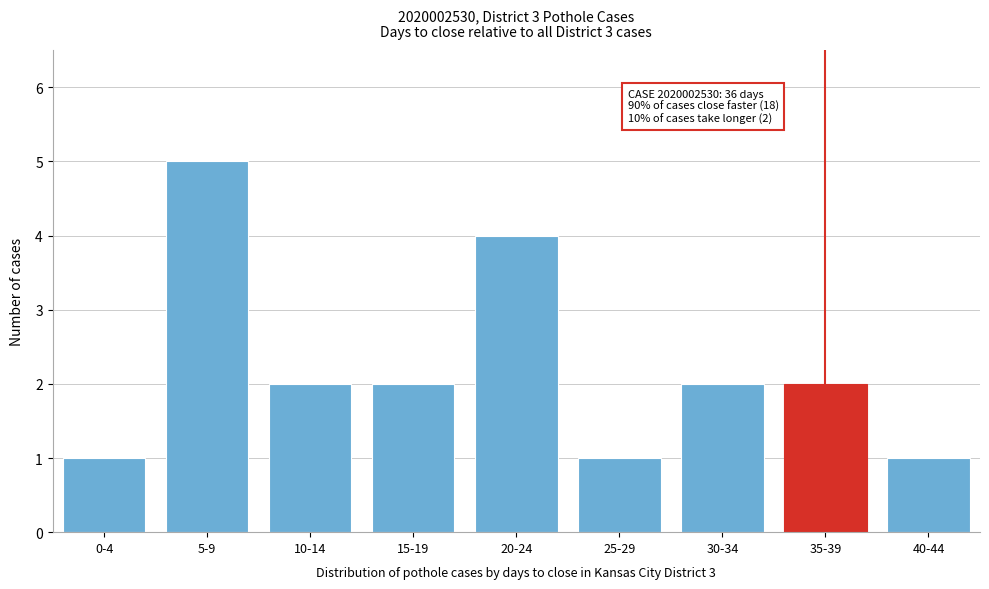

Reading left to right, what are all the values shown in this chart?

1	5	2	2	4	1	2	2	1